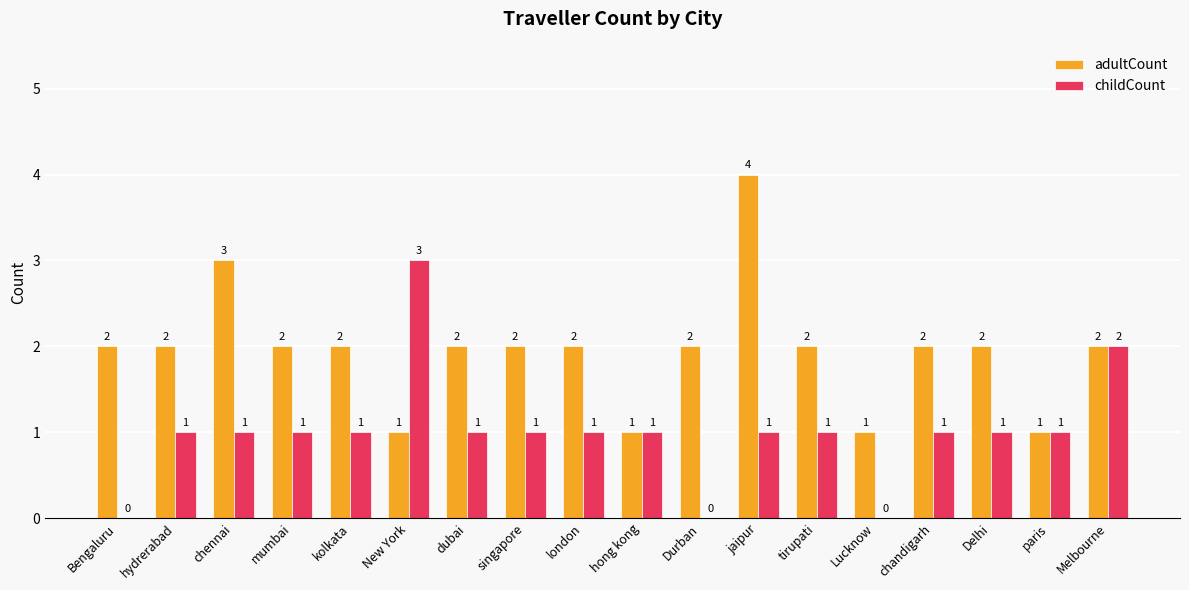

How many distinct data groups are displayed?

2